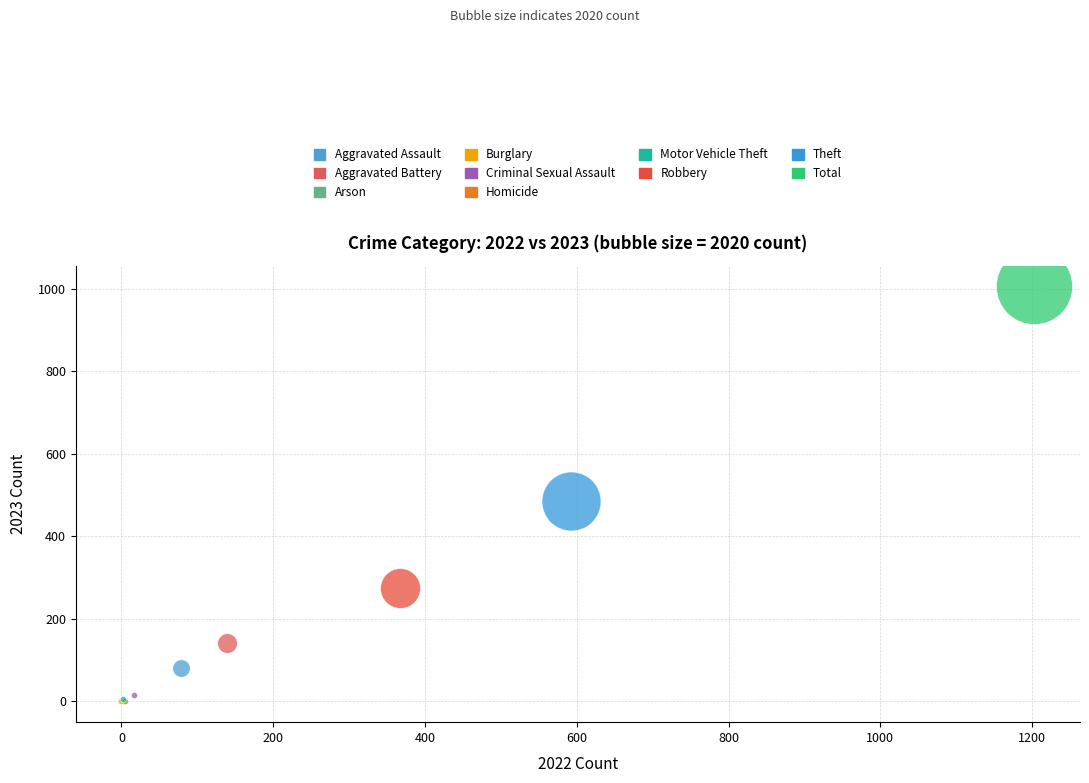

What are all the series names shown in the legend?

Aggravated Assault, Aggravated Battery, Arson, Burglary, Criminal Sexual Assault, Homicide, Motor Vehicle Theft, Robbery, Theft, Total